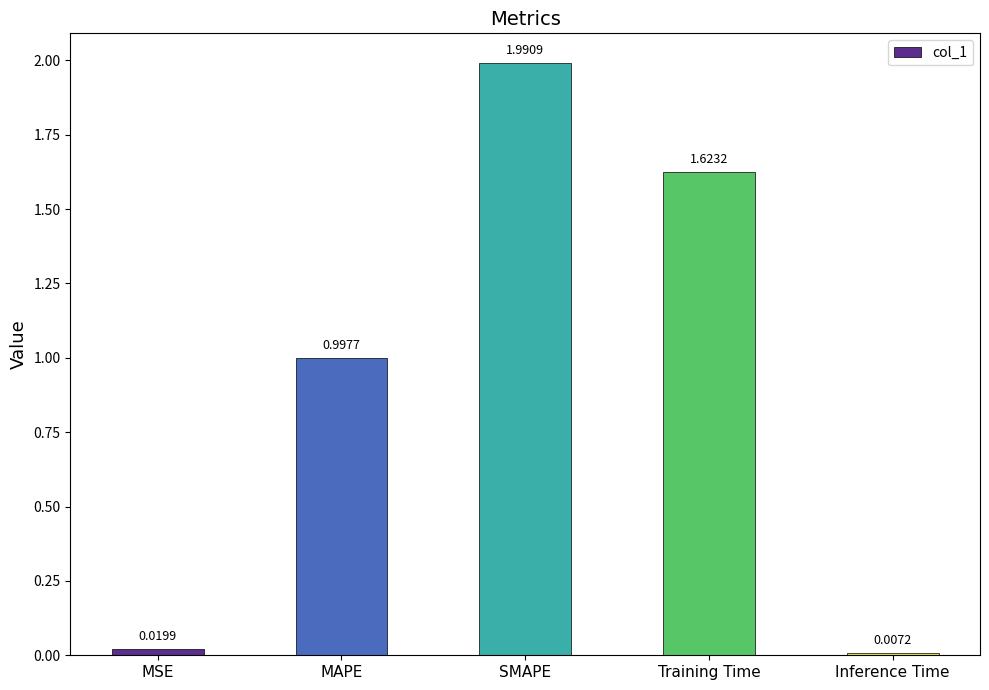

Which label corresponds to the largest value in the chart?

SMAPE